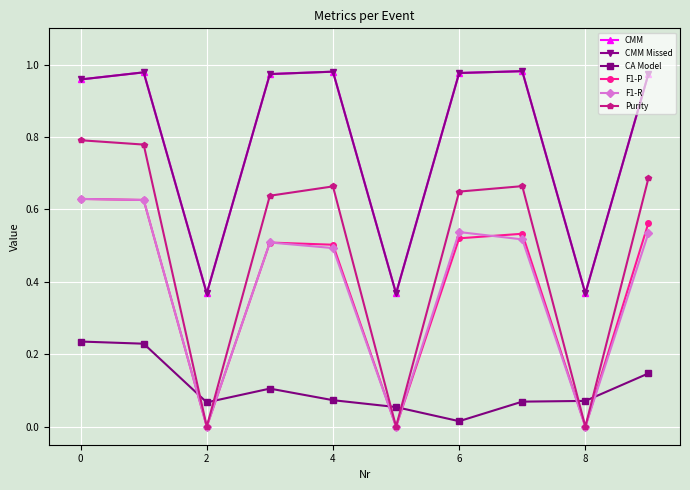

Reading right to left, list all the values displayed in this chart.

CMM: 1.0	0.4	1.0	1.0	0.4	1.0	1.0	0.4	1.0	1.0
CMM Missed: 1.0	0.4	1.0	1.0	0.4	1.0	1.0	0.4	1.0	1.0
CA Model: 0.1	0.1	0.1	0.0	0.1	0.1	0.1	0.1	0.2	0.2
F1-P: 0.6	0.0	0.5	0.5	0.0	0.5	0.5	0.0	0.6	0.6
F1-R: 0.5	0.0	0.5	0.5	0.0	0.5	0.5	0.0	0.6	0.6
Purity: 0.7	0.0	0.7	0.6	0.0	0.7	0.6	0.0	0.8	0.8